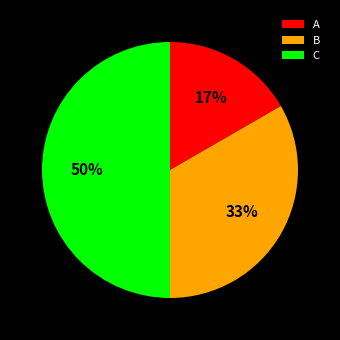

How many slices are in this pie chart?

3